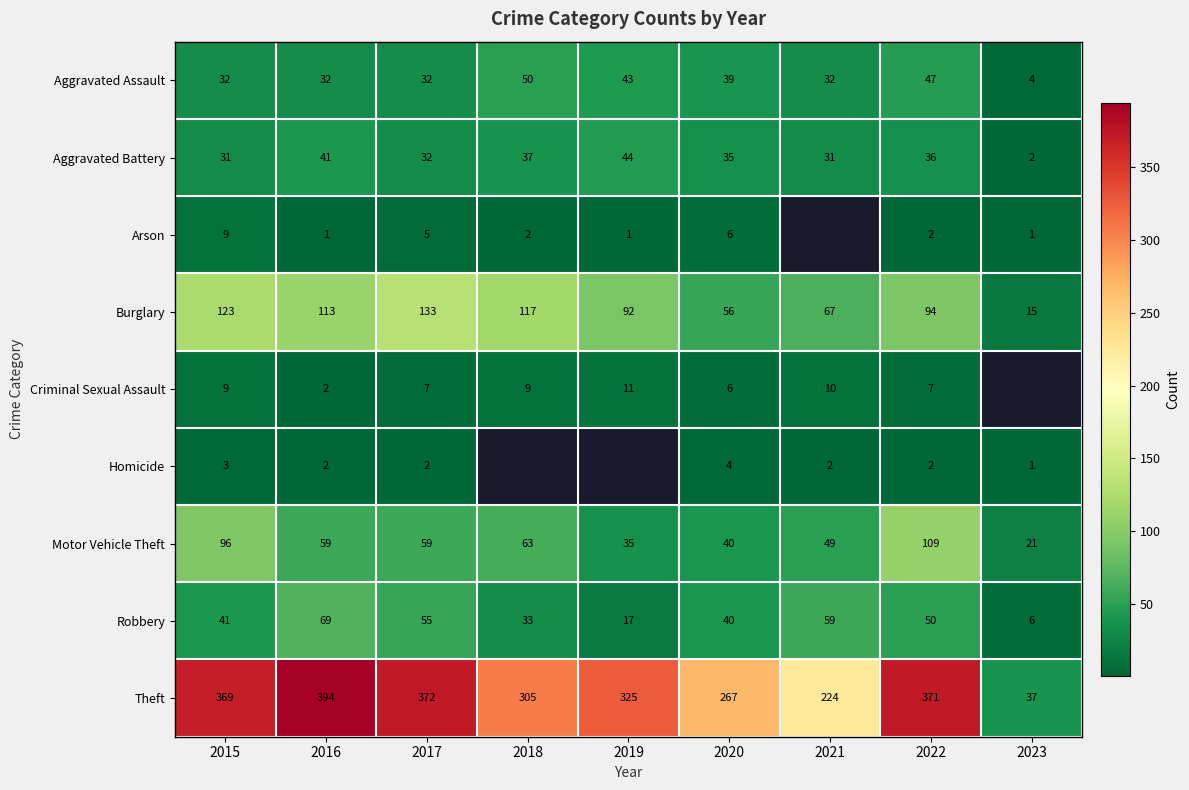

Is the value of Aggravated Battery at 2020 greater than the value of Homicide at 2020?

Yes